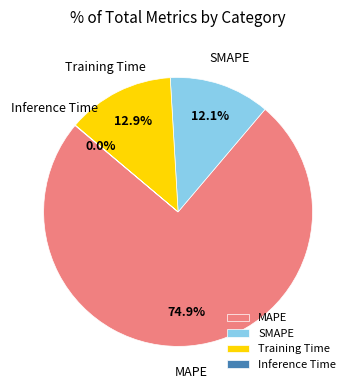

To the nearest percent, what percentage of the pie is SMAPE?

12%